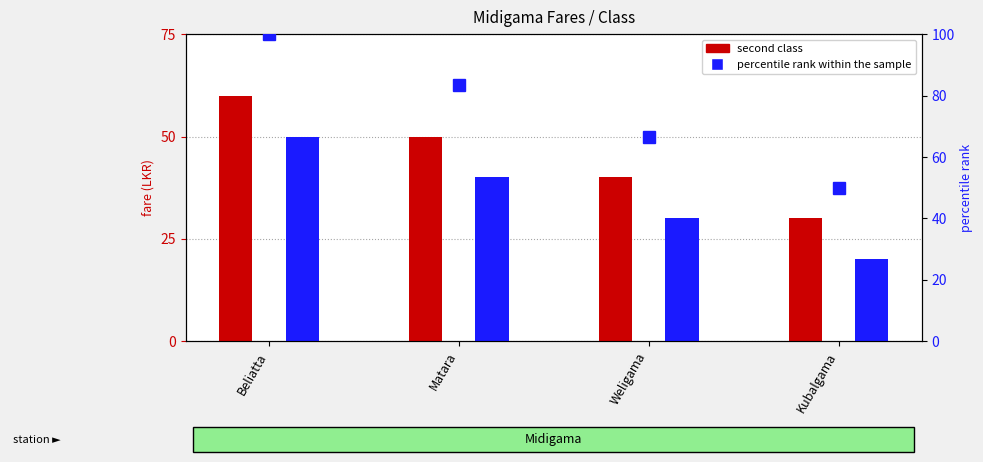

Which series has the widest spread of values?

percentile rank within the sample